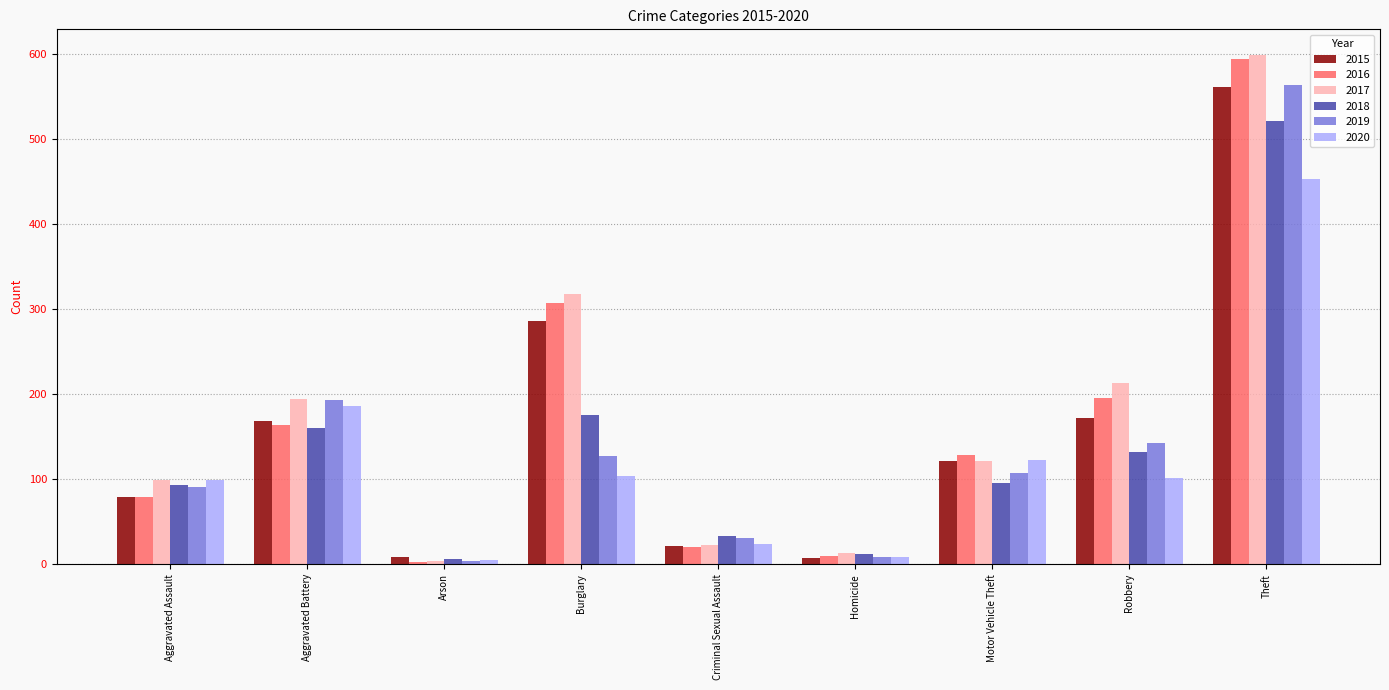

Which series has the widest spread of values?

2017